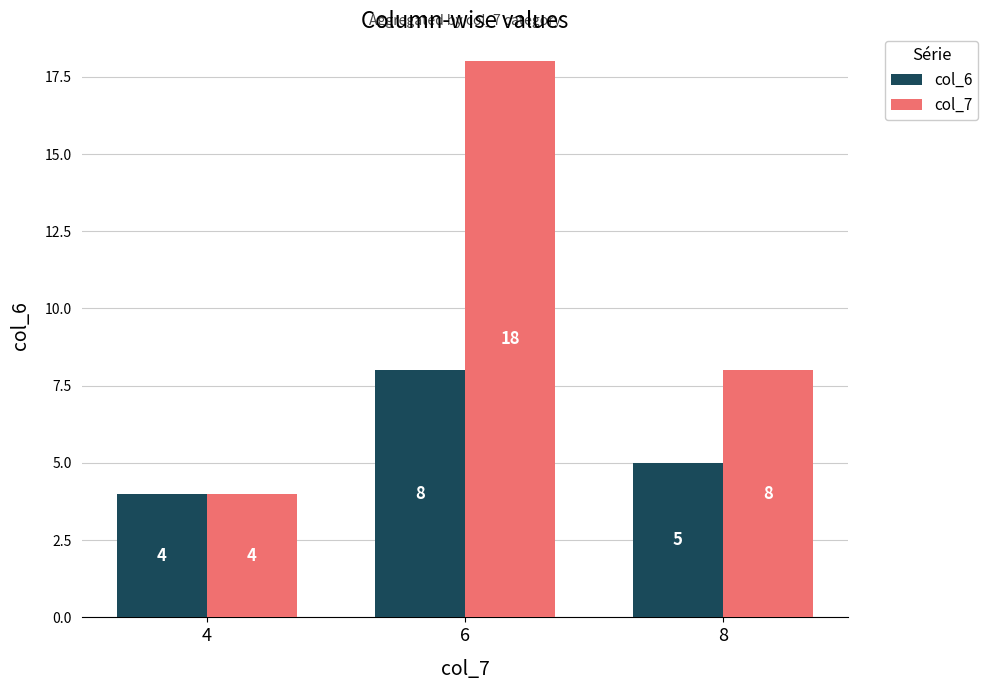

What is the value of the col_6 bar at the 1st from the left?

4